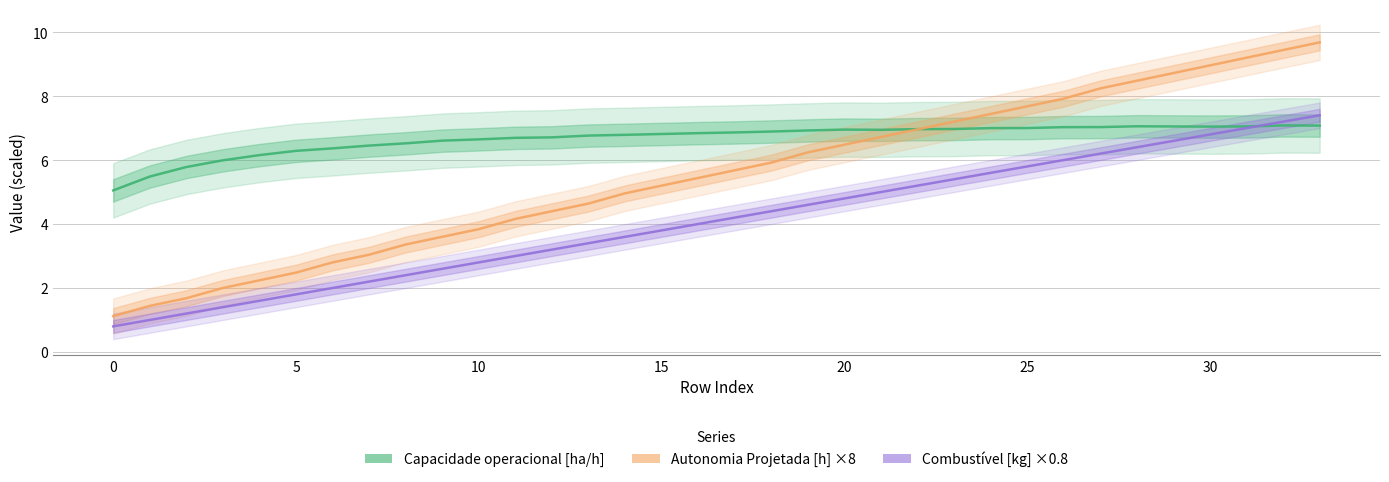

What is the difference between the second highest and minimum values in the Combustível [kg] ×0.8 series?

6.4